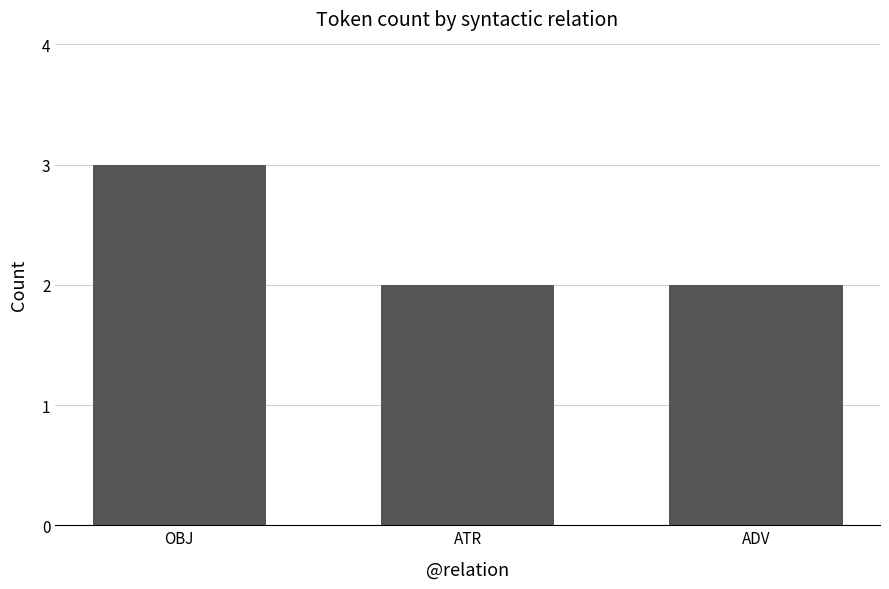

Which has a higher value, OBJ or ATR?

OBJ